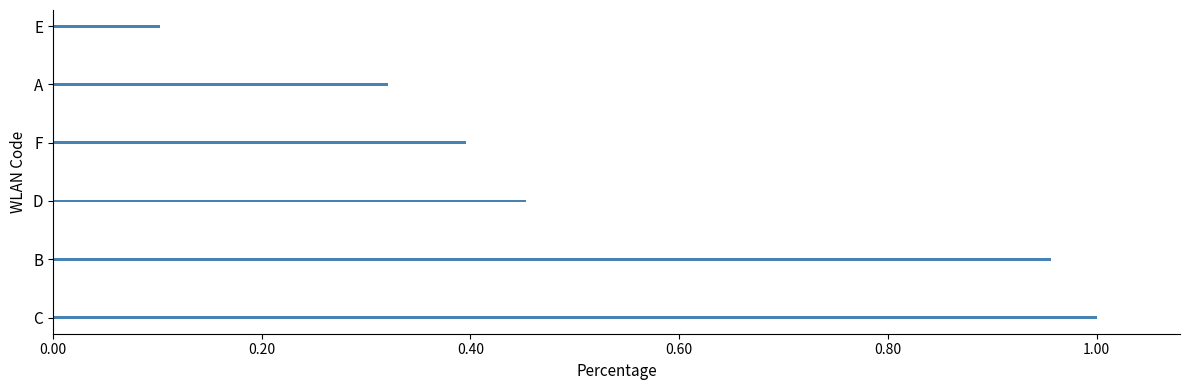

Which has a higher value, D or E?

D